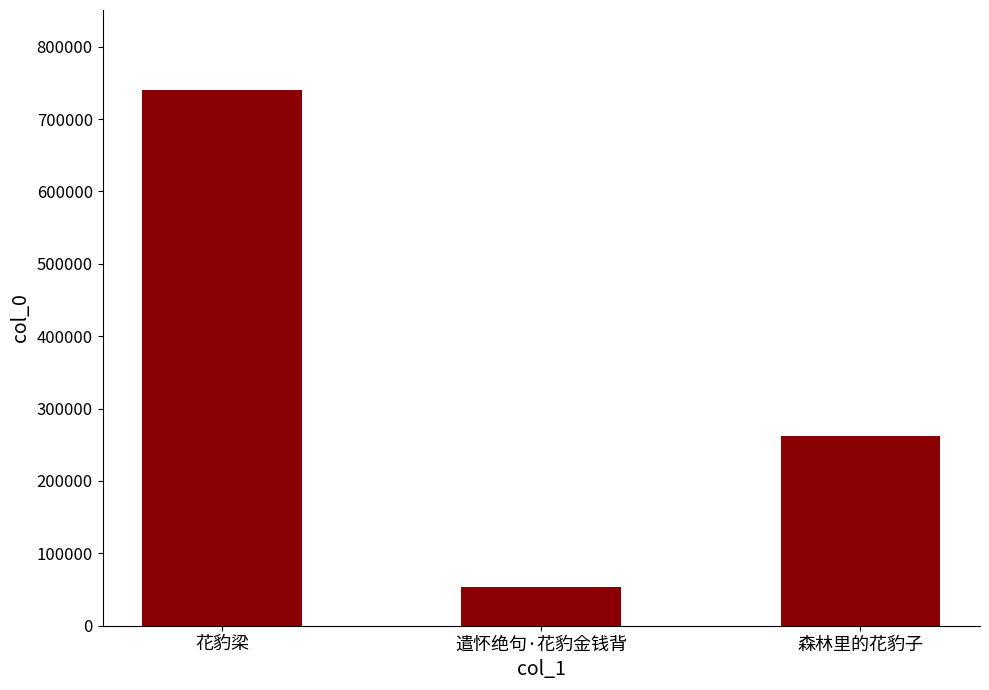

Rank the categories by value from lowest to highest.

遣怀绝句·花豹金钱背, 森林里的花豹子, 花豹梁